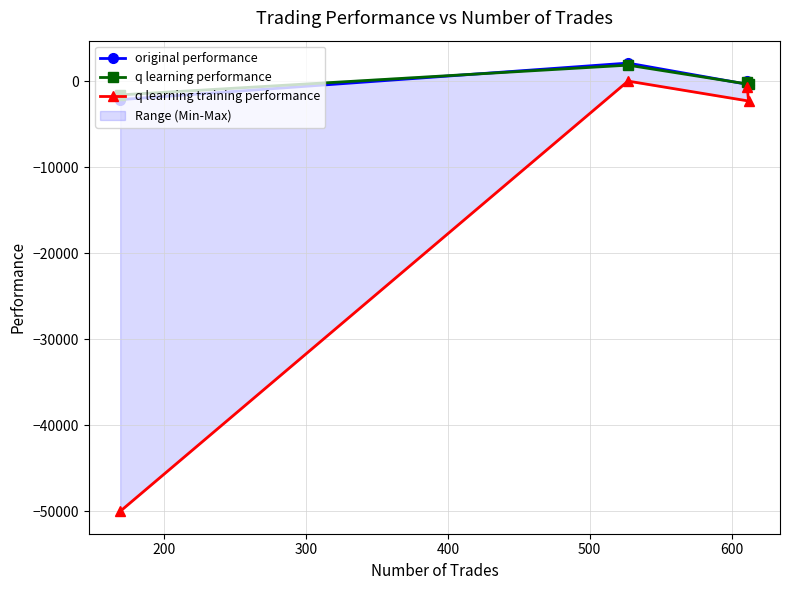

What is the lowest value of the original performance series?

-2136.0